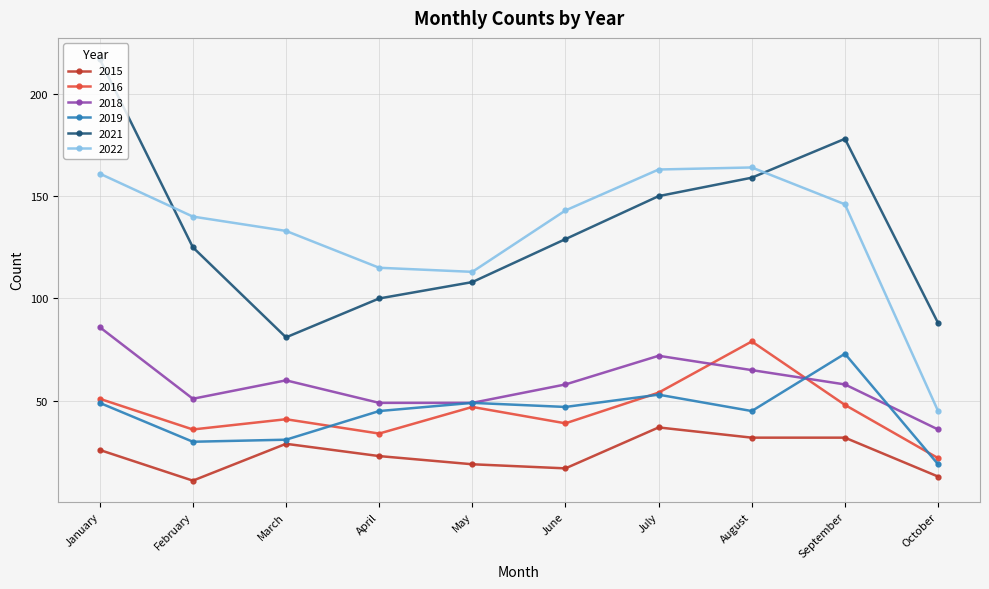

Reading right to left, extract all data points from this chart.

2015: October=13	September=32	August=32	July=37	June=17	May=19	April=23	March=29	February=11	January=26
2016: October=22	September=48	August=79	July=54	June=39	May=47	April=34	March=41	February=36	January=51
2018: October=36	September=58	August=65	July=72	June=58	May=49	April=49	March=60	February=51	January=86
2019: October=19	September=73	August=45	July=53	June=47	May=49	April=45	March=31	February=30	January=49
2021: October=88	September=178	August=159	July=150	June=129	May=108	April=100	March=81	February=125	January=217
2022: October=45	September=146	August=164	July=163	June=143	May=113	April=115	March=133	February=140	January=161